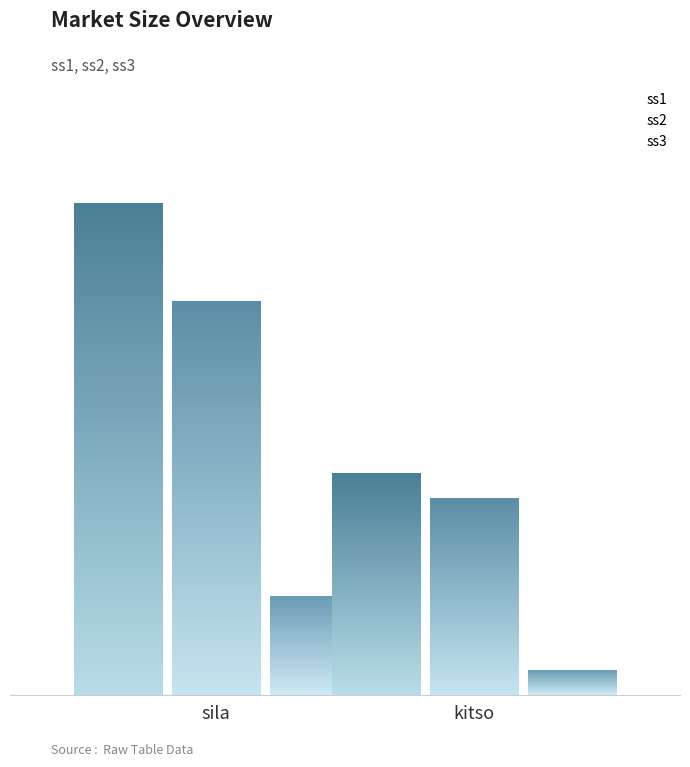

What is the value of the ss3 bar at the 2nd from the left?

50